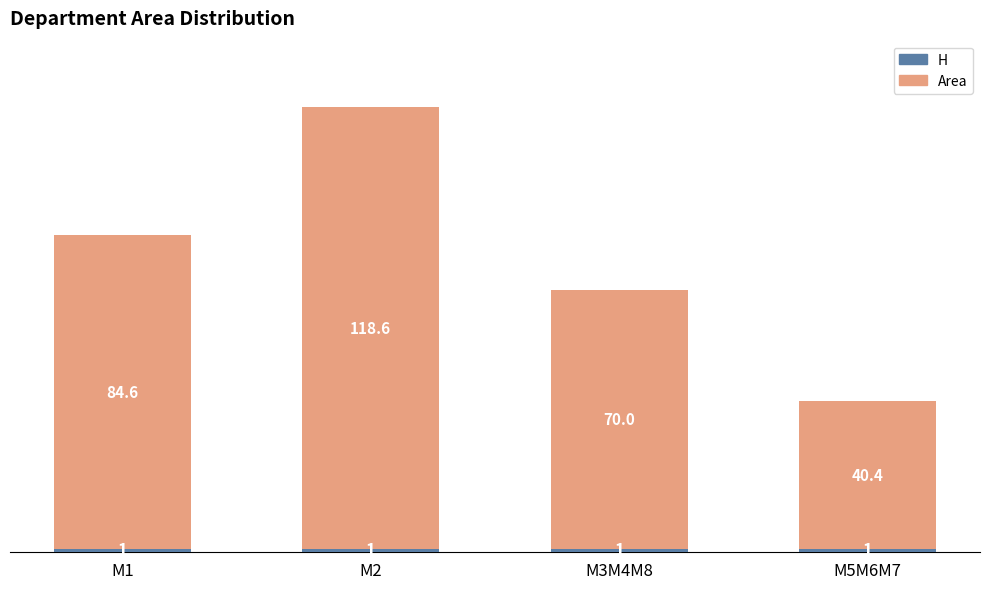

At which category is the sum across all series the highest?

M2